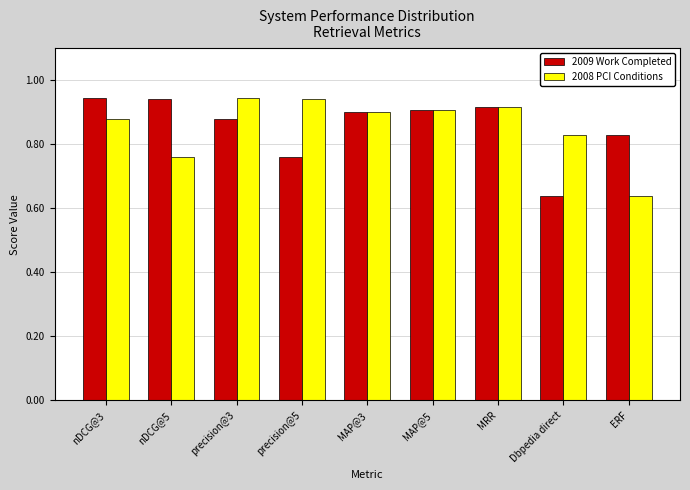

At how many categories does at least one series exceed 0?

9